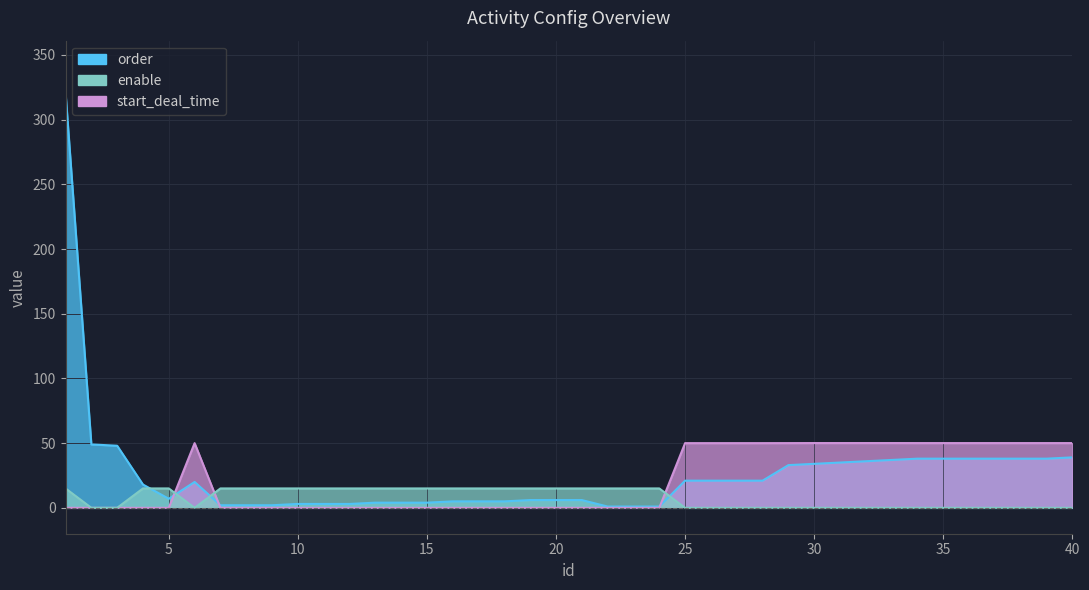

Count the number of categories in the chart.

40